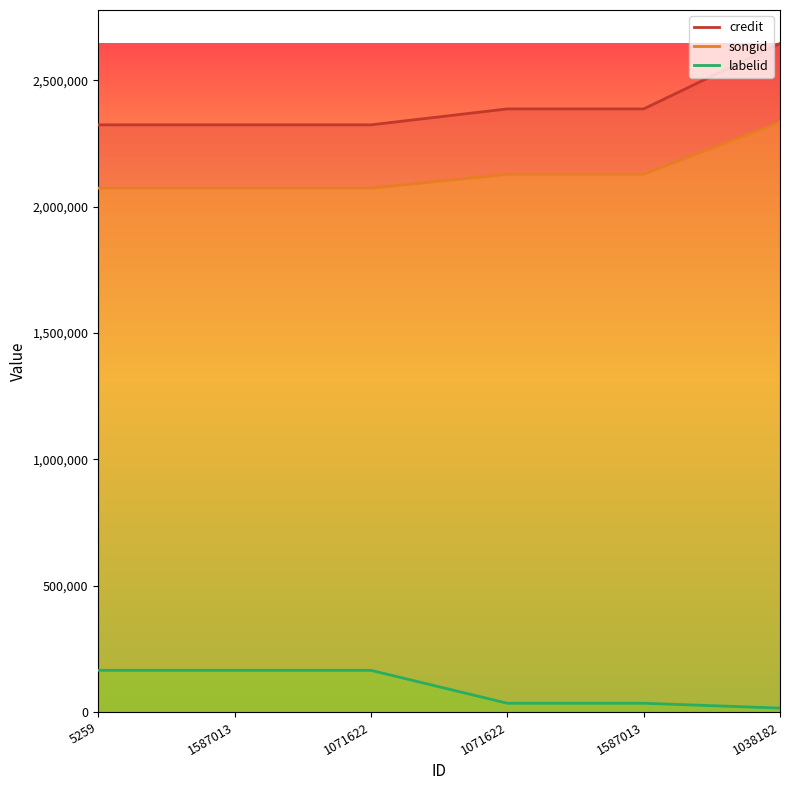

Rank the series at 1587013 from lowest to highest value.

labelid, songid, credit